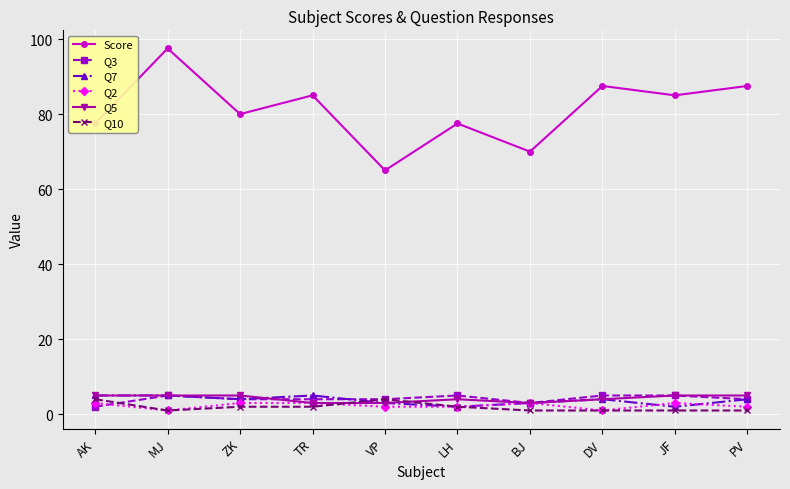

What are all the series names shown in the legend?

Score, Q3, Q7, Q2, Q5, Q10